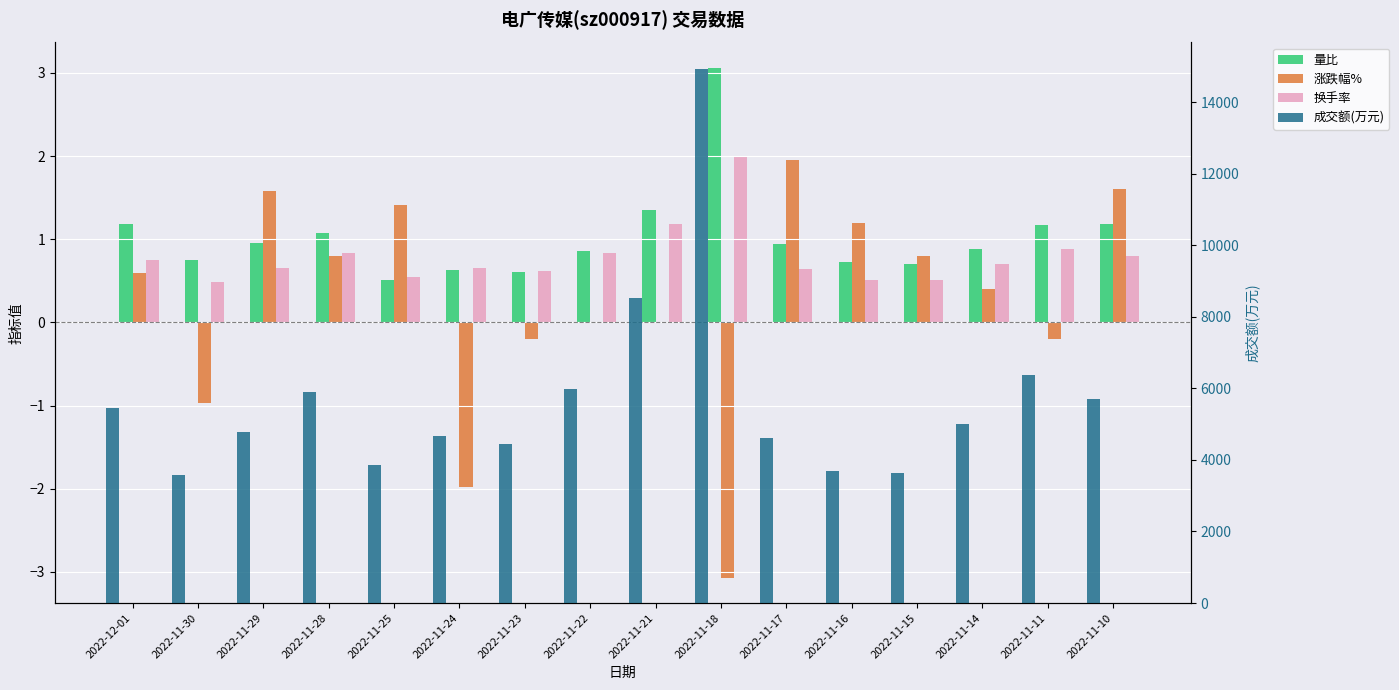

Is it true that 成交额(万元) equals 8166.1 at 2022-11-22?

False